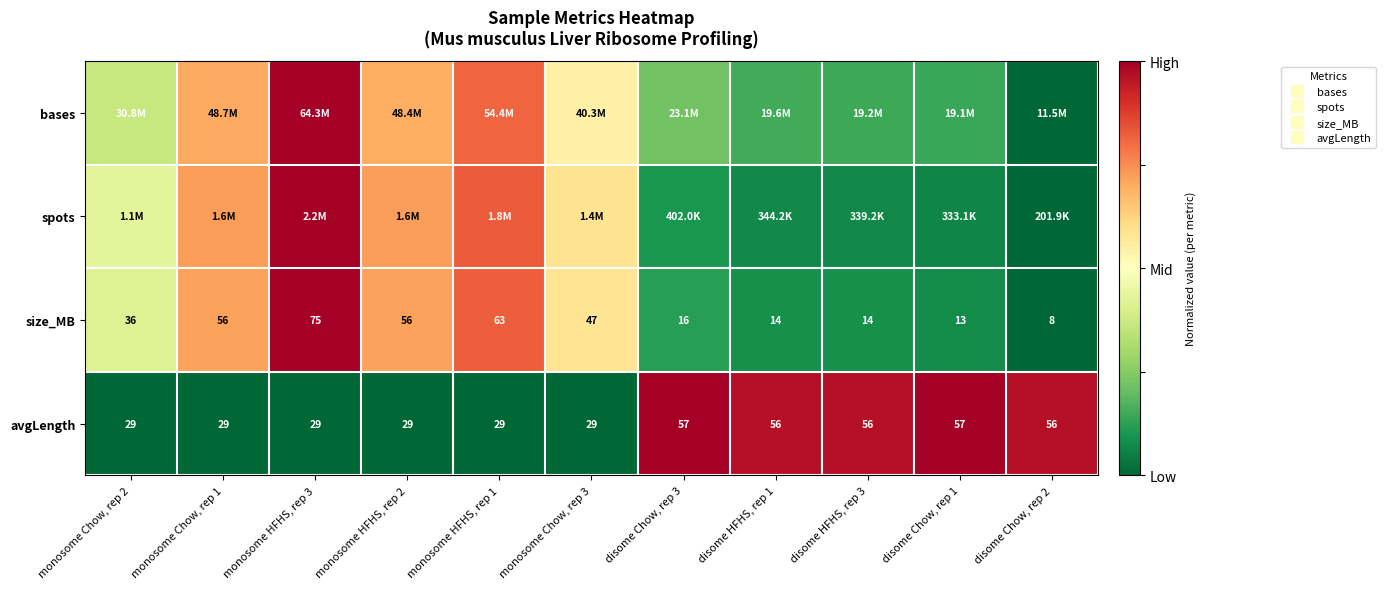

What is the spread (max minus min) of values at monosome HFHS, rep 3?

1.0